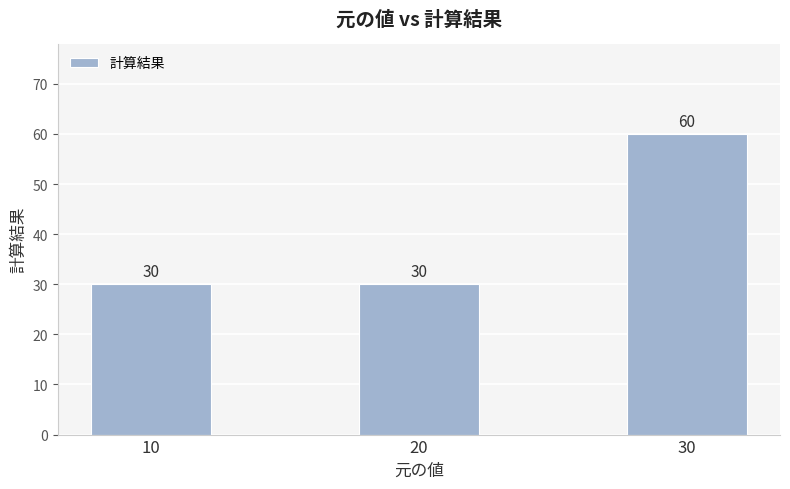

Count the number of values greater than 30.

1